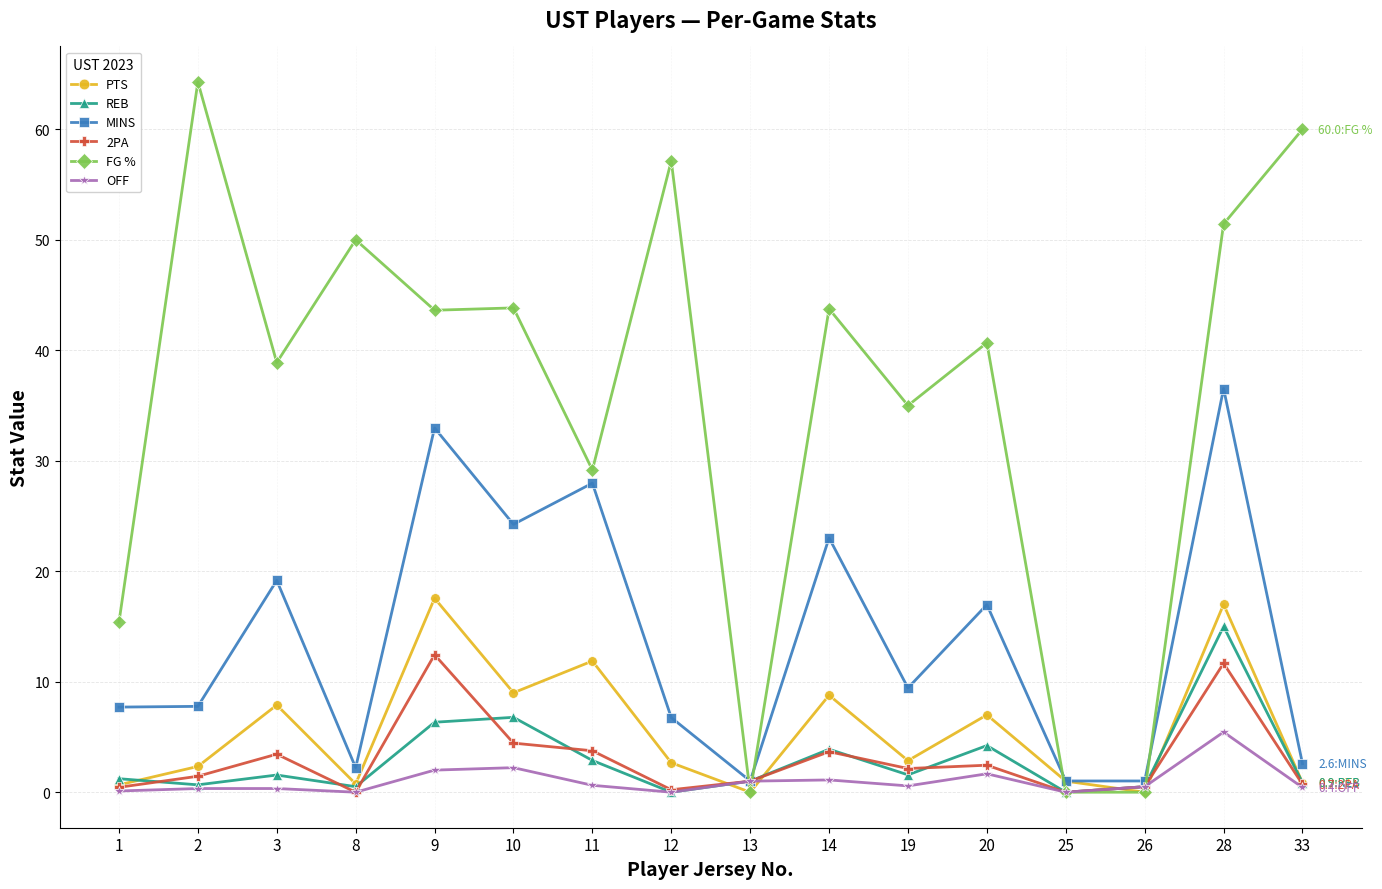

What value does the REB series have at 33?

0.9